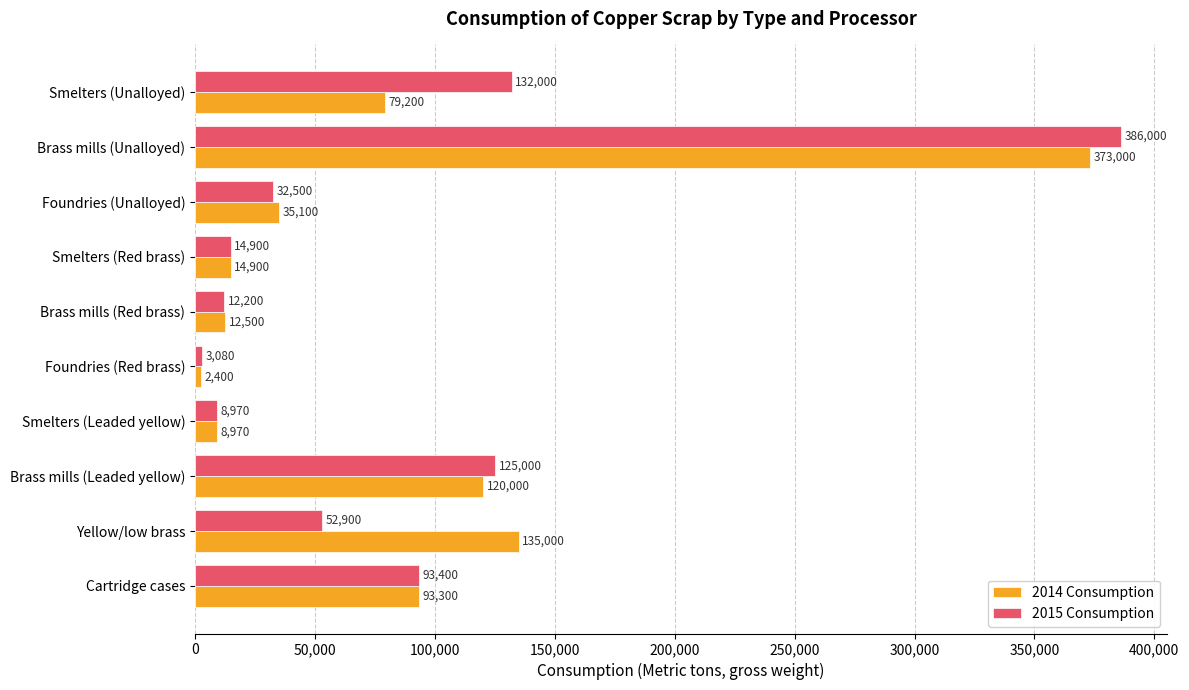

Count the number of categories in the chart.

10